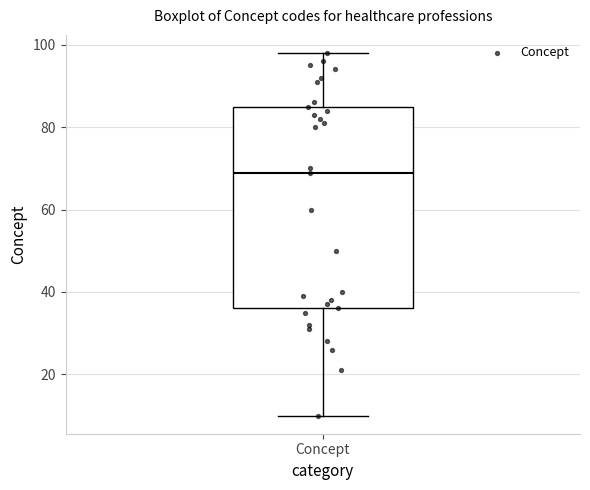

Where is the lower edge of the box for Concept on the y-axis? The values are not printed on the chart, so give them approximately, as read against the axis.

36